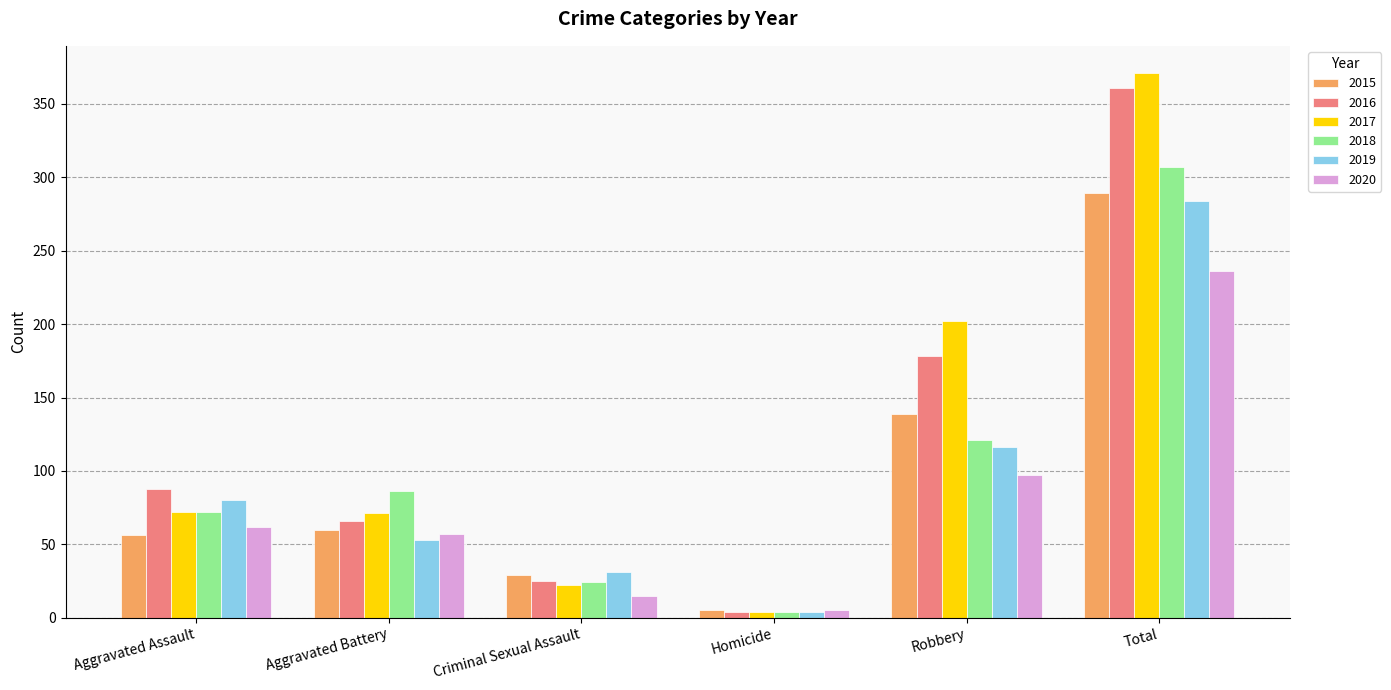

At which label is 2017 closest to 187?

Robbery